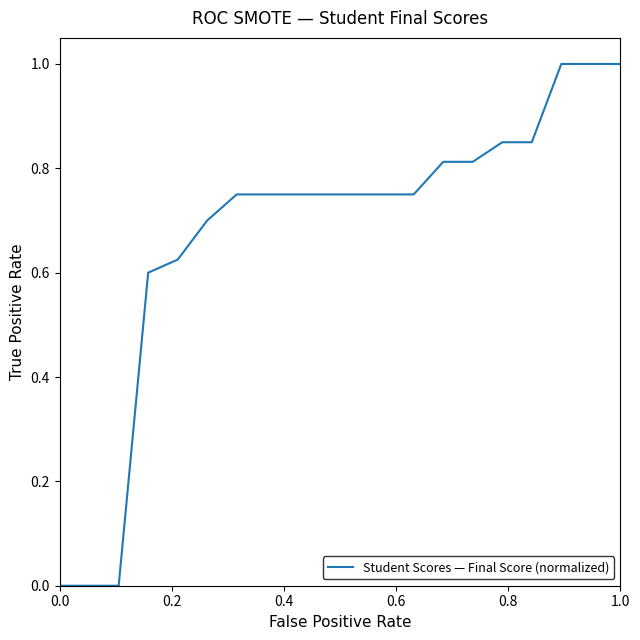

What is the greatest value displayed?

1.0